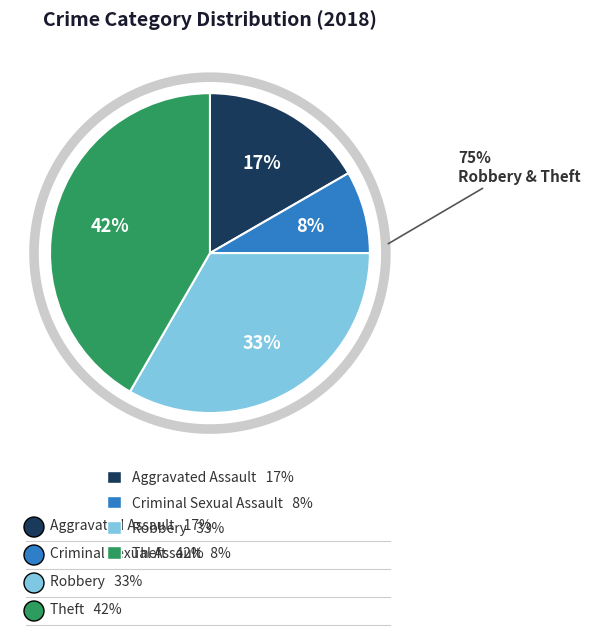

Which category has the biggest portion of the pie?

Theft